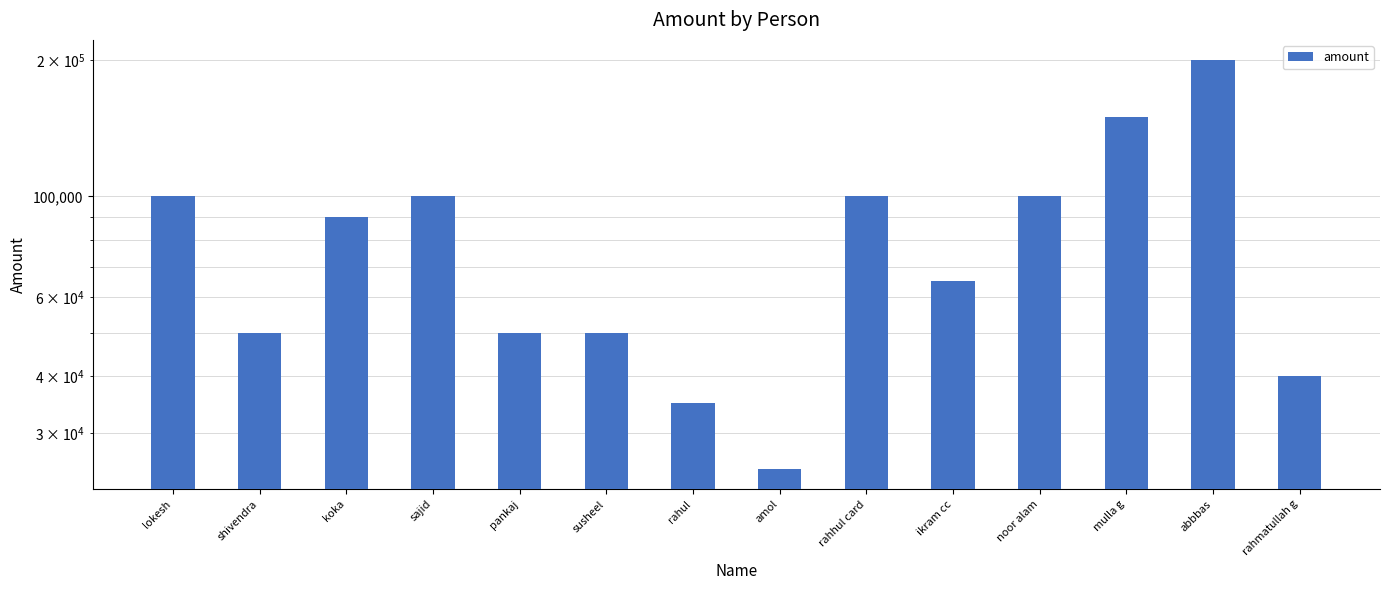

List the labels in order of value, smallest first.

amol, rahul, rahmatullah g, shivendra, pankaj, susheel, ikram cc, koka, lokesh, sajid, rahhul card, noor alam, mulla g, abbbas